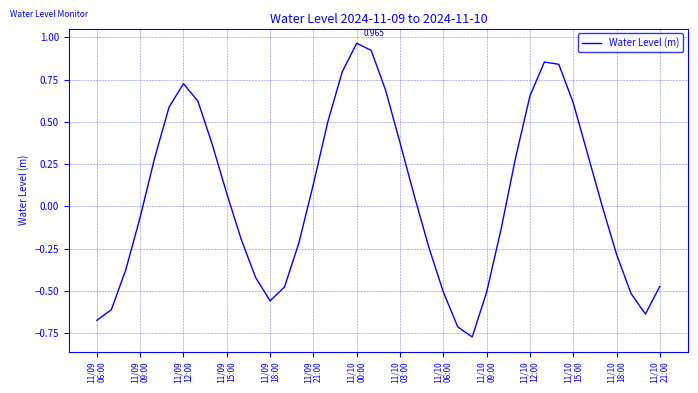

How many lines are shown in the chart?

1